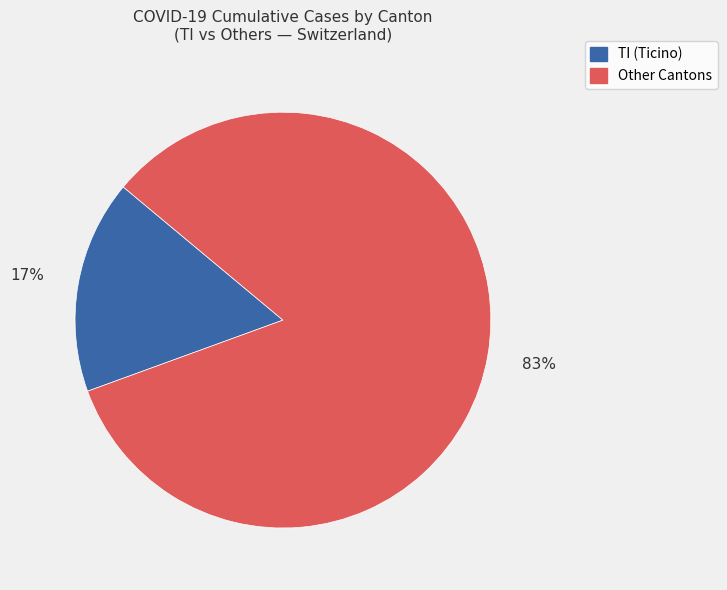

Rank the categories by value from lowest to highest.

TI (Ticino), Other Cantons